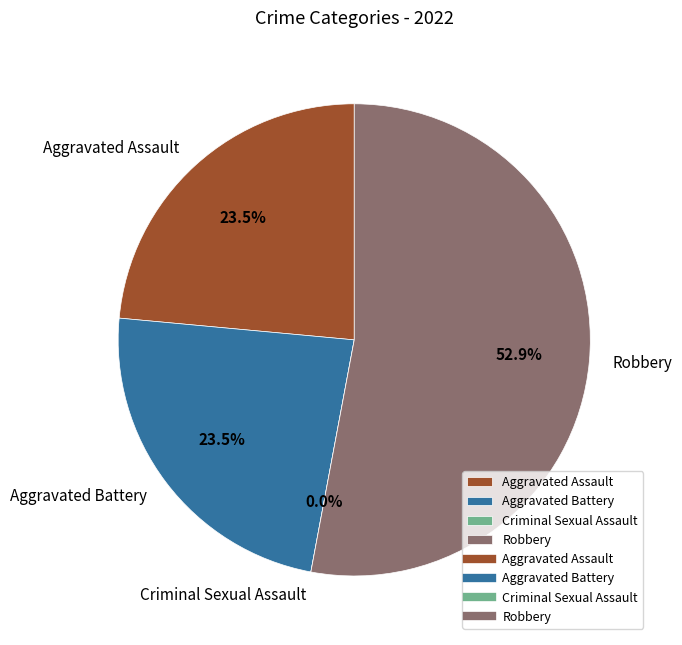

Rank the categories by value from highest to lowest.

Robbery, Aggravated Assault, Aggravated Battery, Criminal Sexual Assault